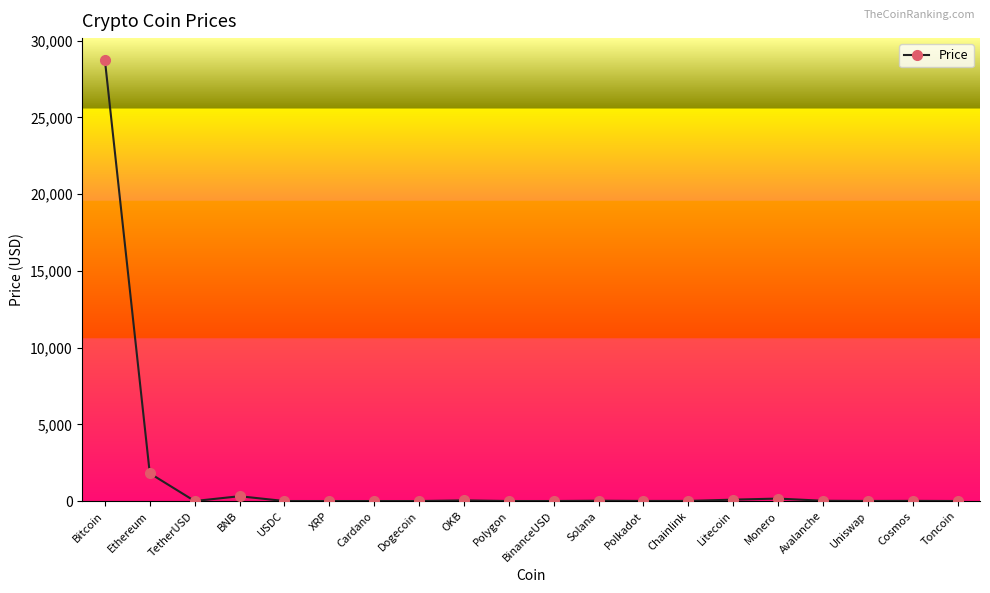

What is the maximum value shown in the chart?

28729.3